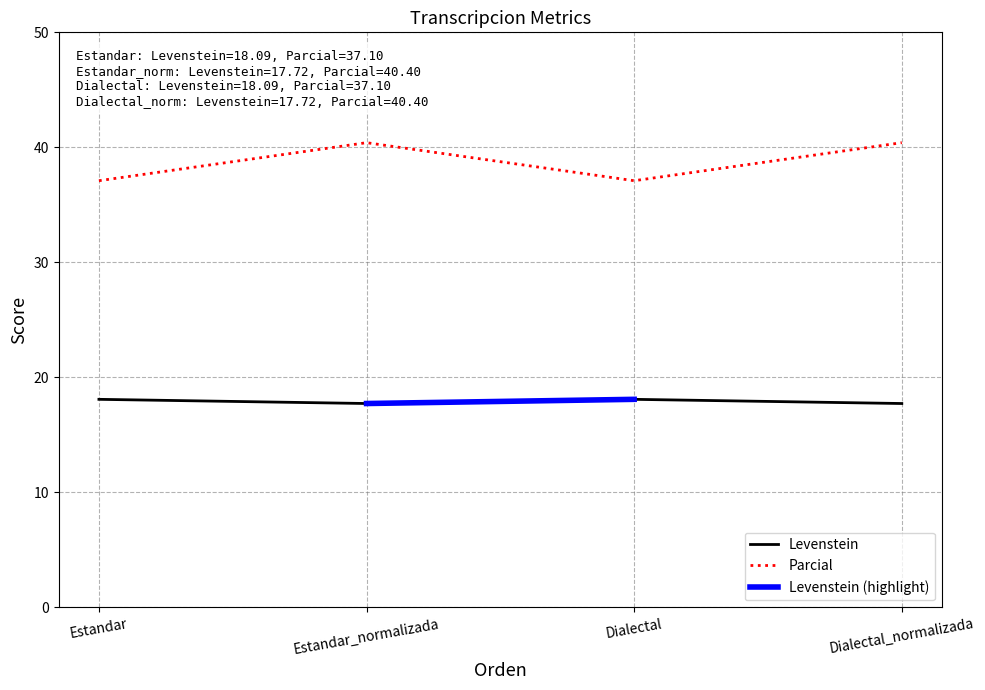

What is the greatest value displayed?

40.4